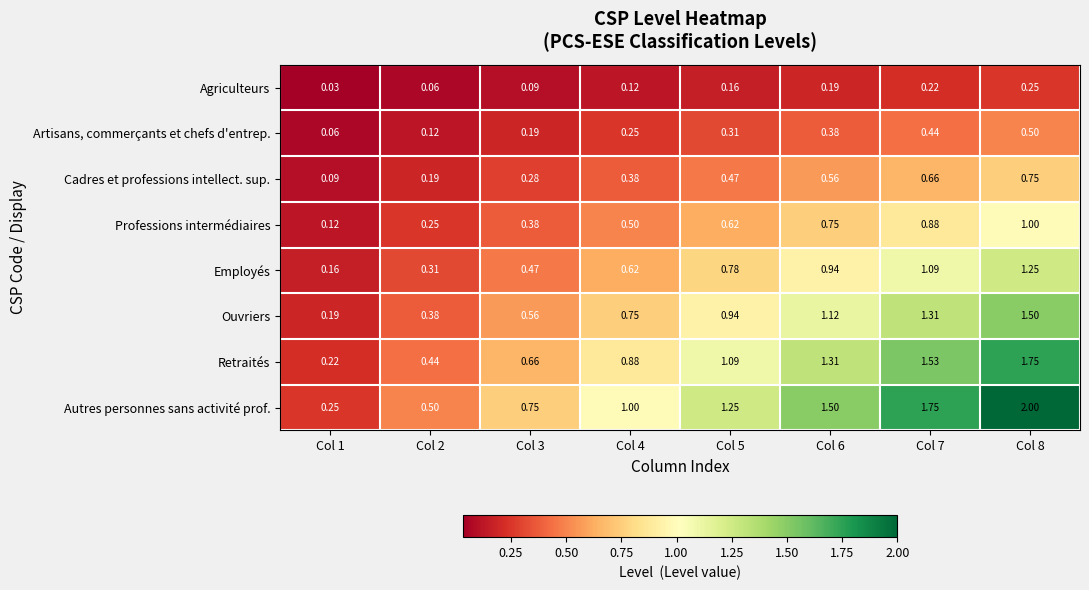

At Col 4, list the series in order from smallest to largest.

Agriculteurs, Artisans, commerçants et chefs d'entrep., Cadres et professions intellect. sup., Professions intermédiaires, Employés, Ouvriers, Retraités, Autres personnes sans activité prof.